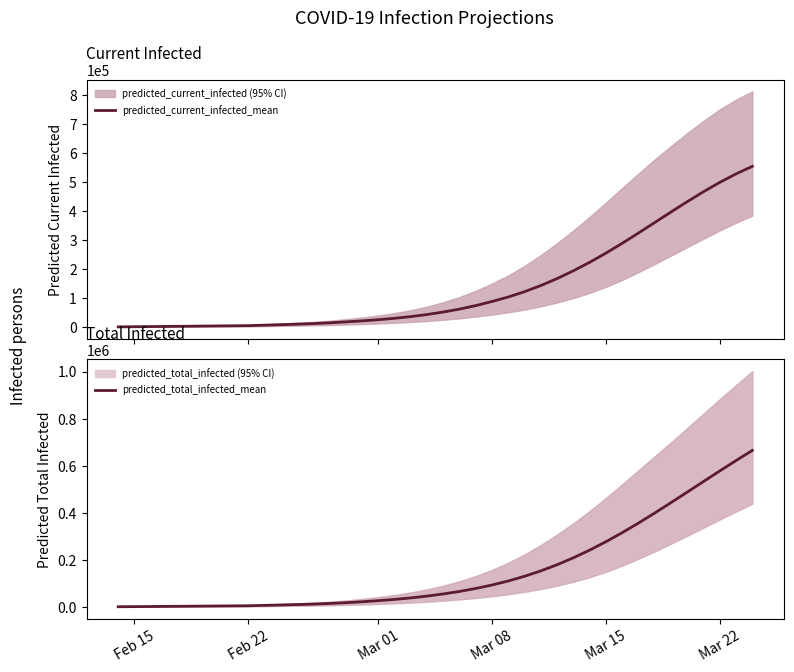

What value does the predicted_total_infected_mean series have at Feb 22?

4773